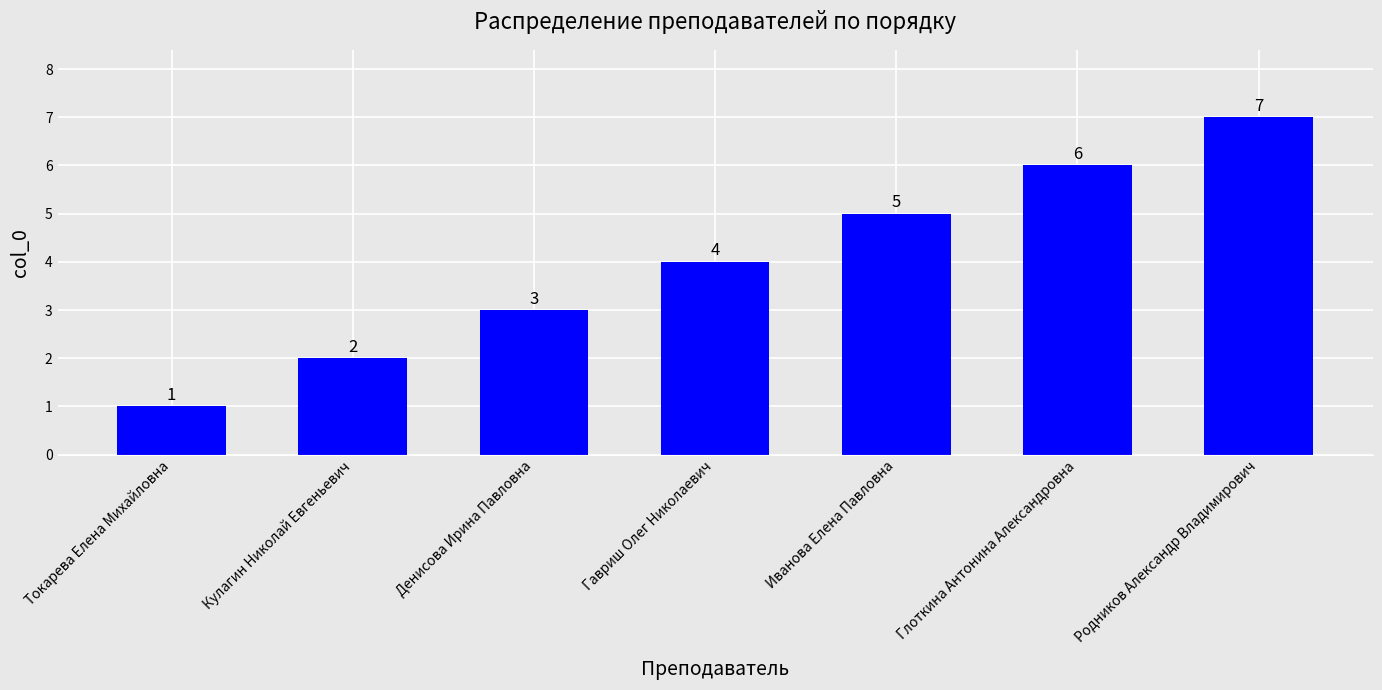

How many values are below 4?

3